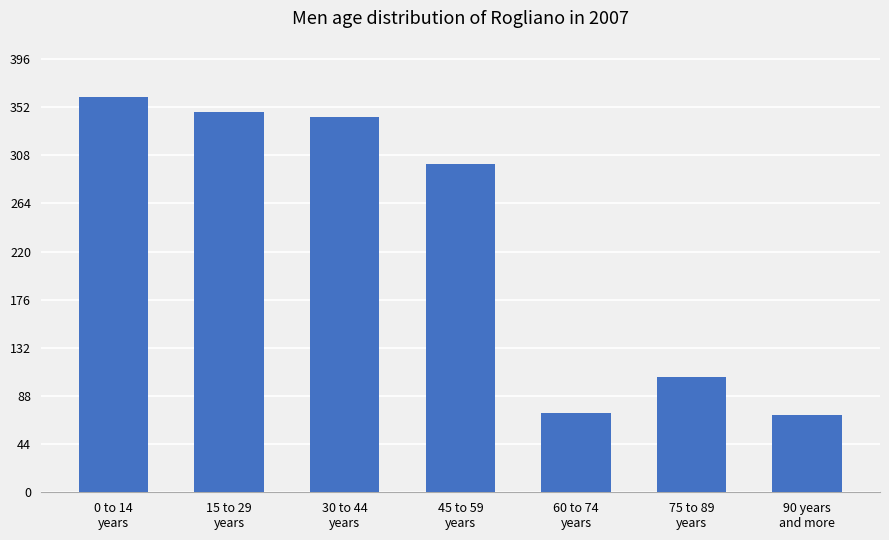

What is the maximum value shown in the chart?

361.1